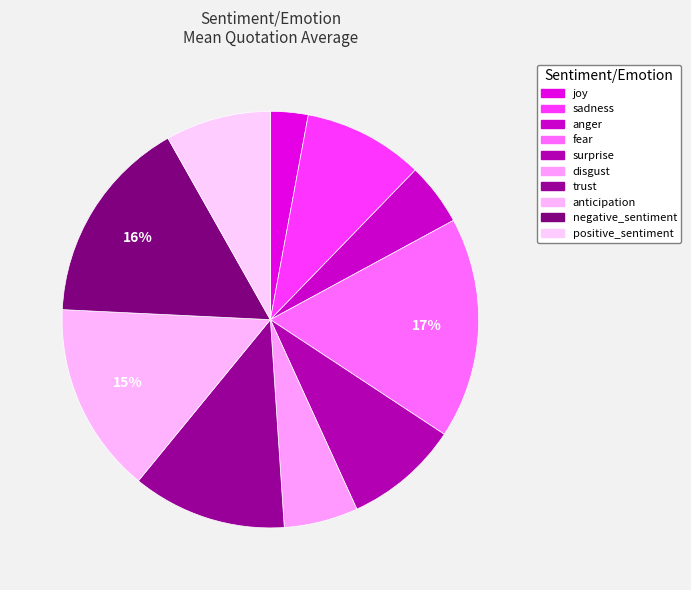

Count the number of slices in the pie.

10